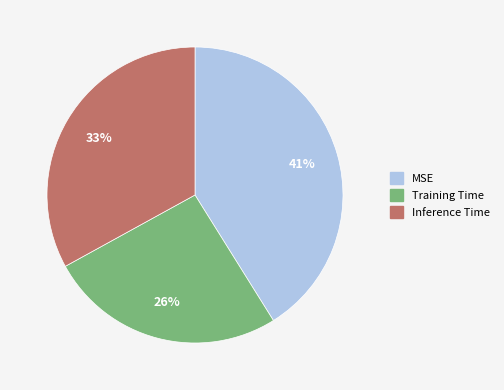

To the nearest percent, what is the difference between the largest and smallest slice percentages?

15%